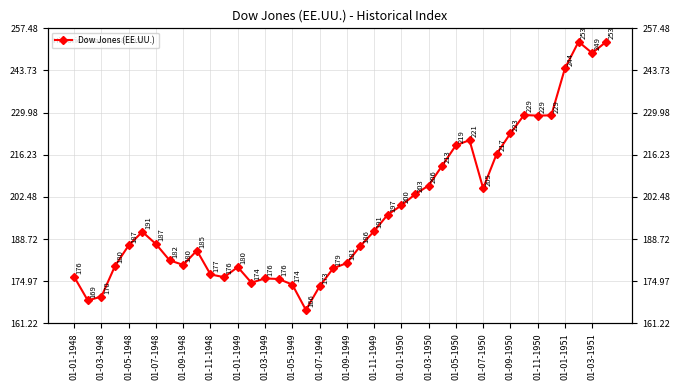

How many data points are less than 187?

20